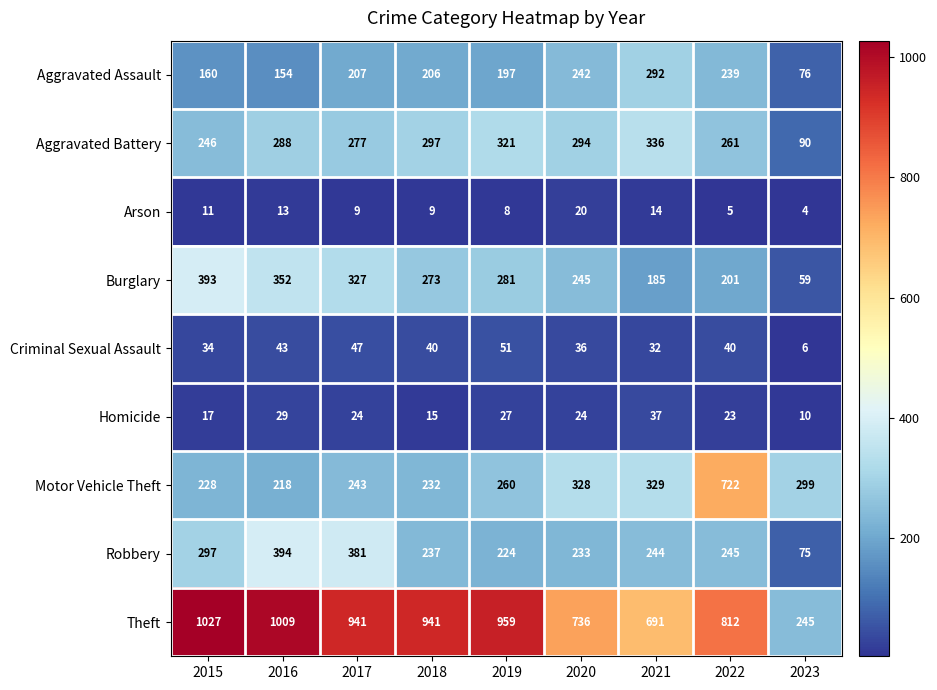

Which series changed the most between 2019 and 2021?

Theft